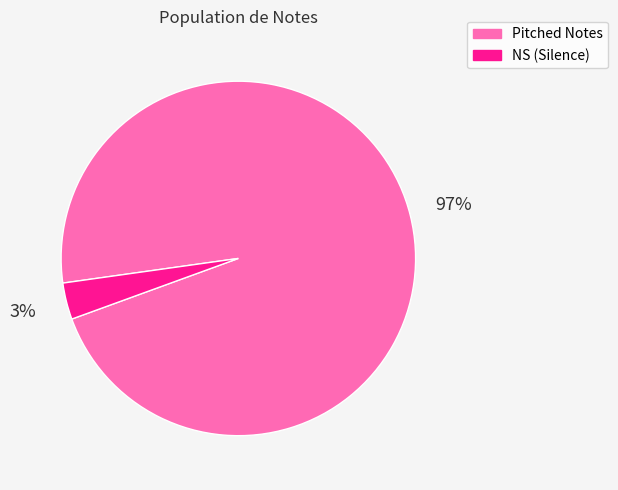

Is there a majority slice in this chart?

Yes